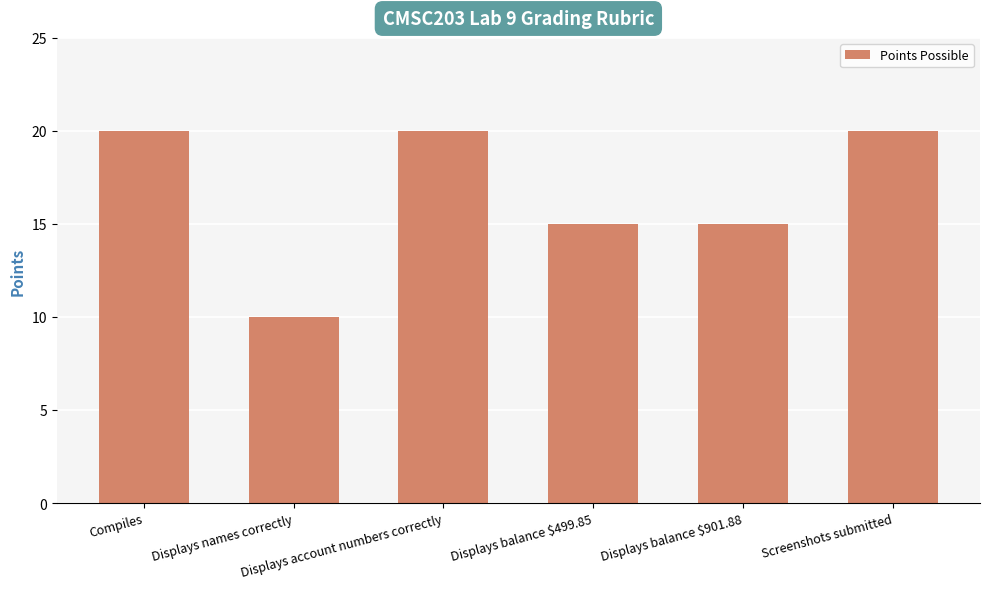

Reading right to left, transcribe all the data shown in this chart.

20	15	15	20	10	20